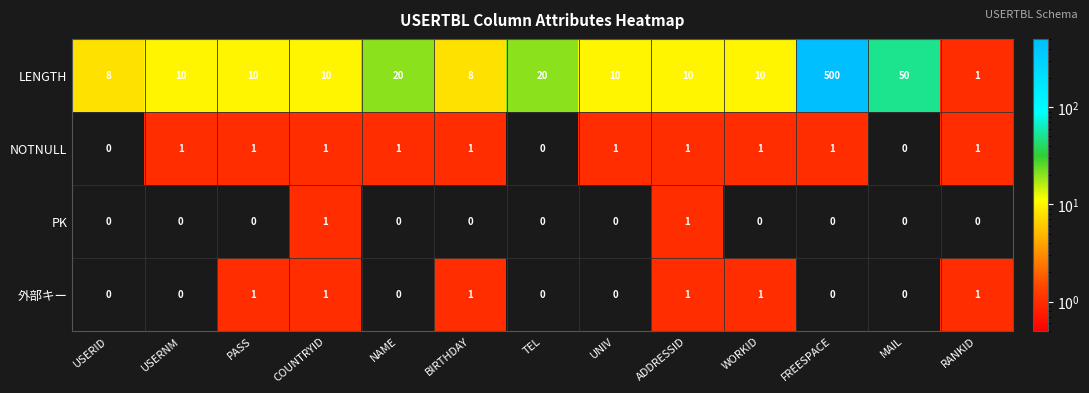

What is the greatest value displayed?

500